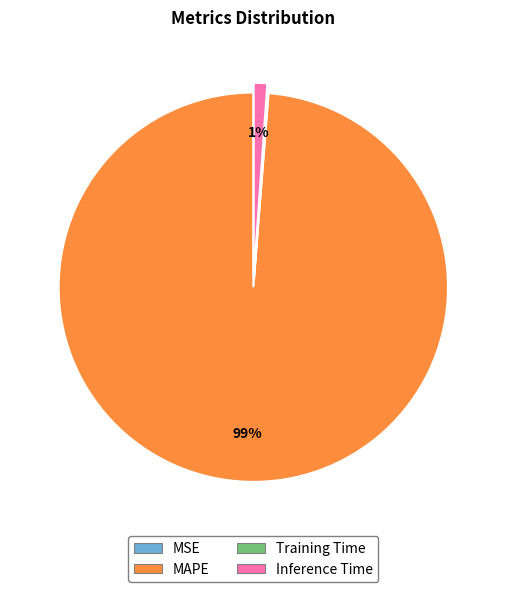

Which category accounts for the majority?

MAPE